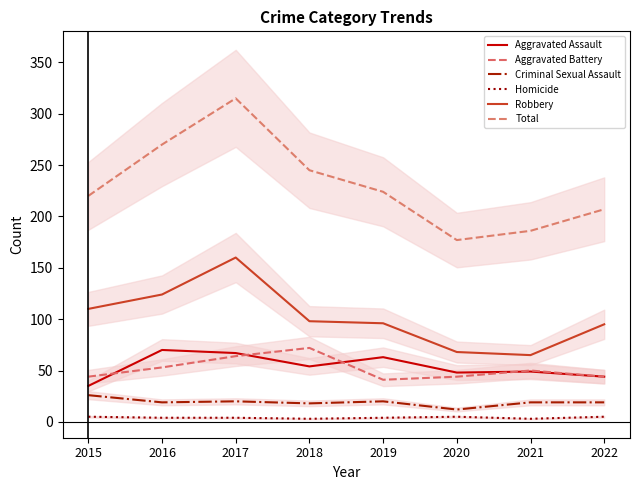

How many categories are shown in the chart?

8